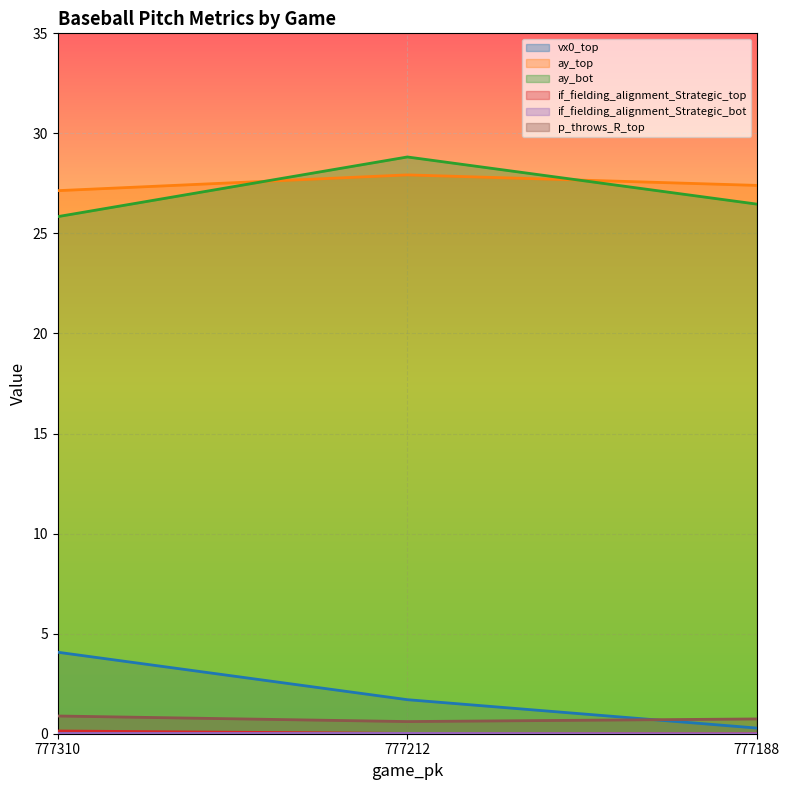

The value of if_fielding_alignment_Strategic_top at 777212 is 0.0. True or false?

False